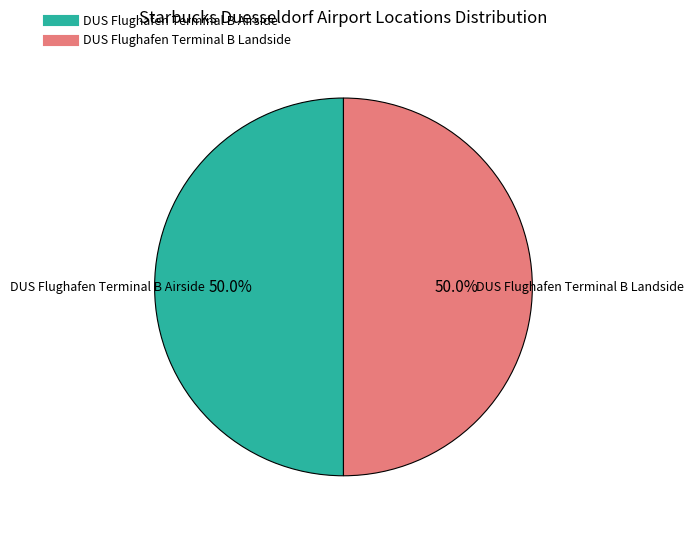

The DUS Flughafen Terminal B Landside slice represents 42% of the pie. True or false?

False